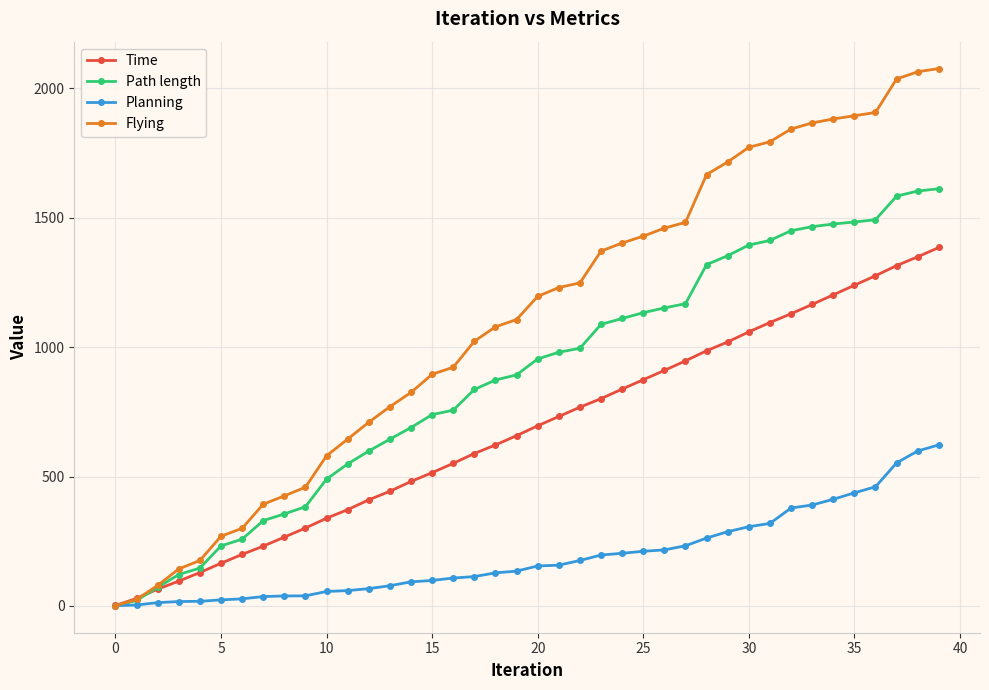

List the series in order of their overall mean, lowest first.

Planning, Time, Path length, Flying